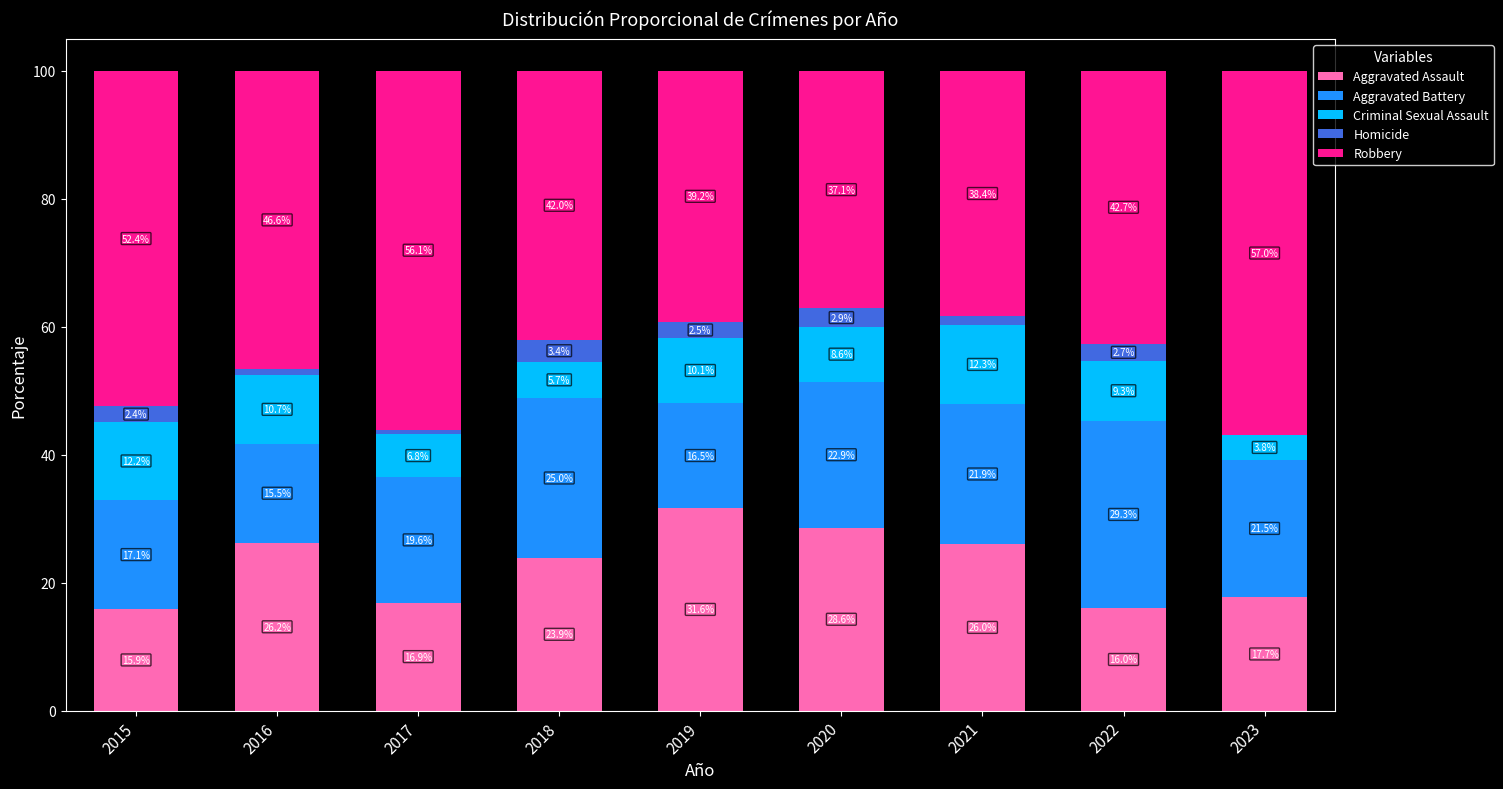

What is the highest value of the Aggravated Assault series?

31.6